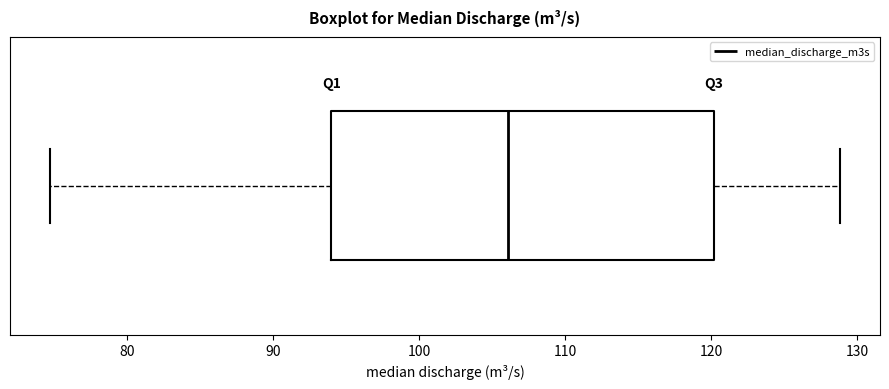

Where does the left whisker of the box end on the x-axis? The values are not printed on the chart, so give them approximately, as read against the axis.

75